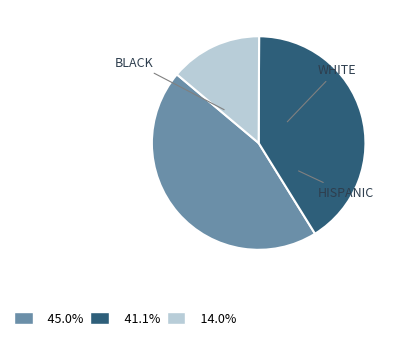

Approximately how many times larger is the value at 45.0% compared to 41.1%?

1.1